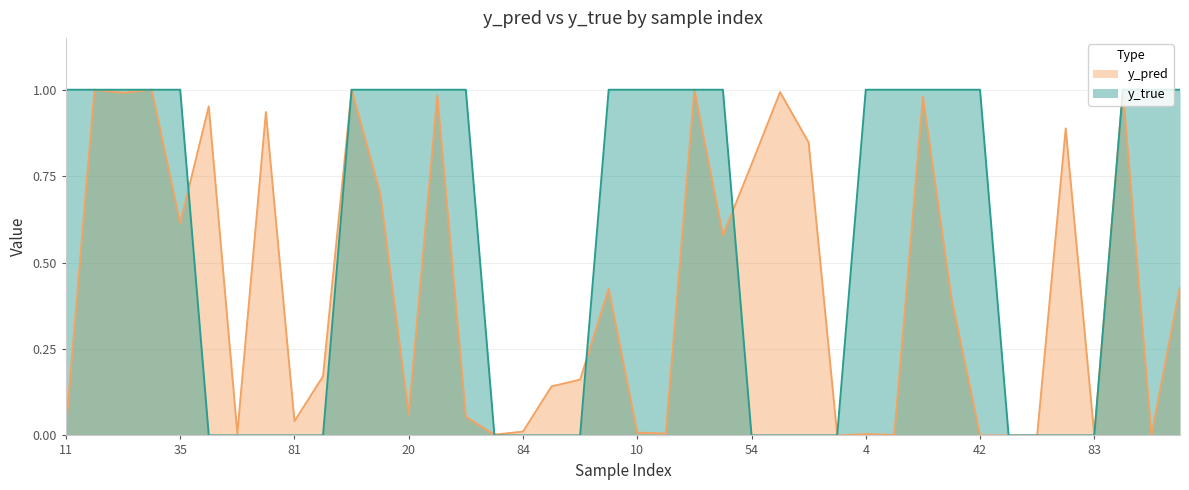

How many lines are shown in the chart?

2